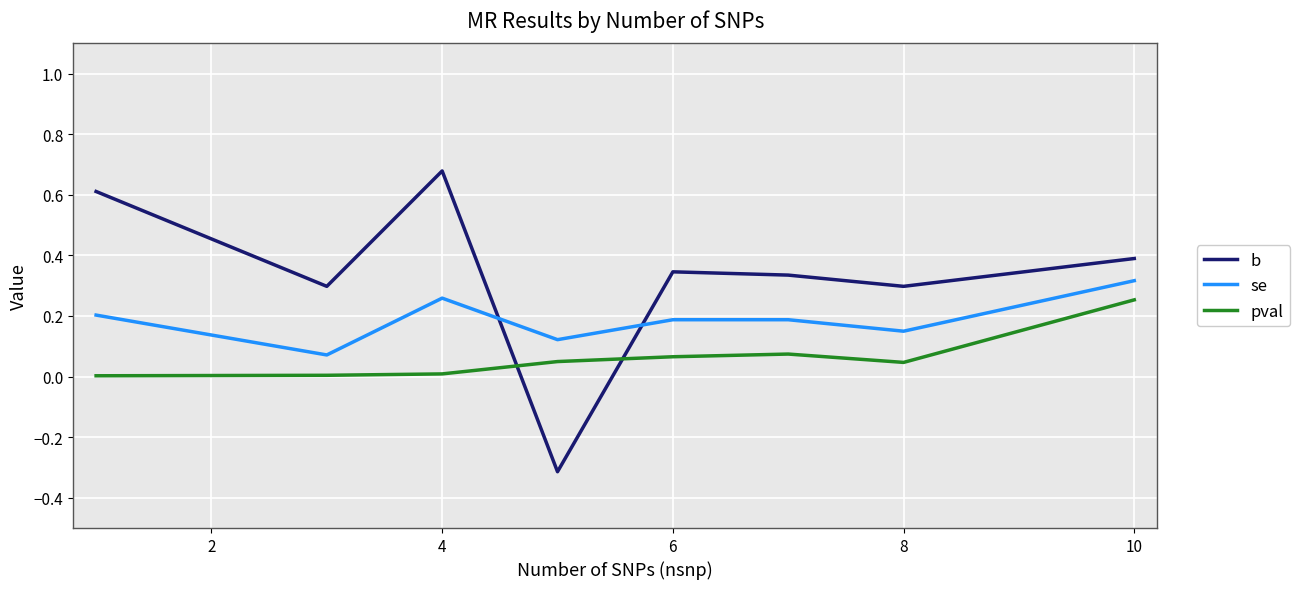

How many values in b are above zero?

7